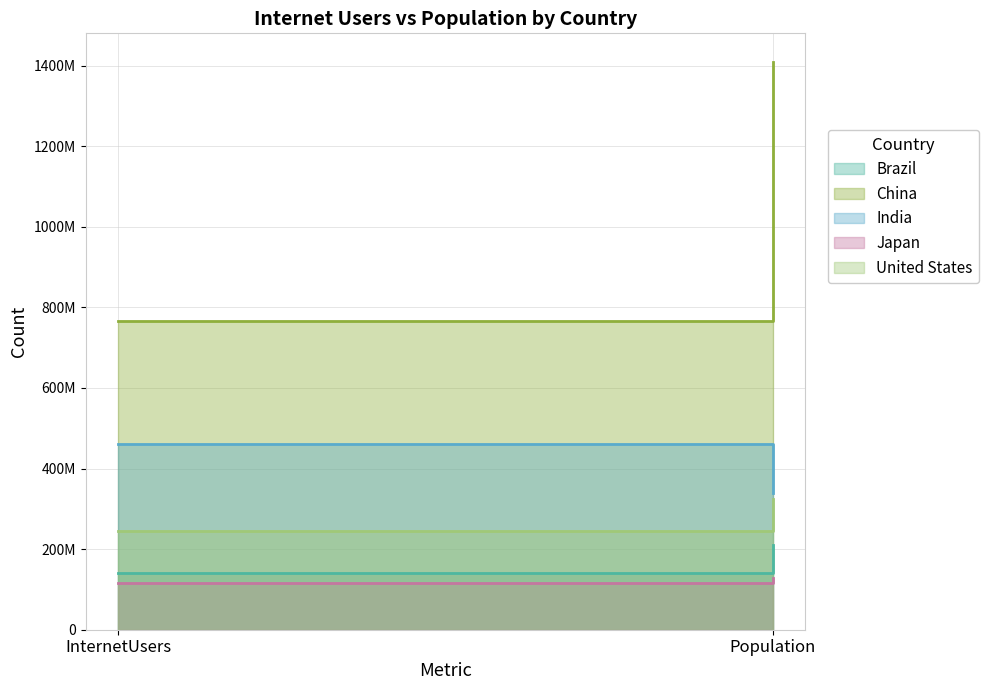

How many Japan values are between 115845120 and 127484450?

2